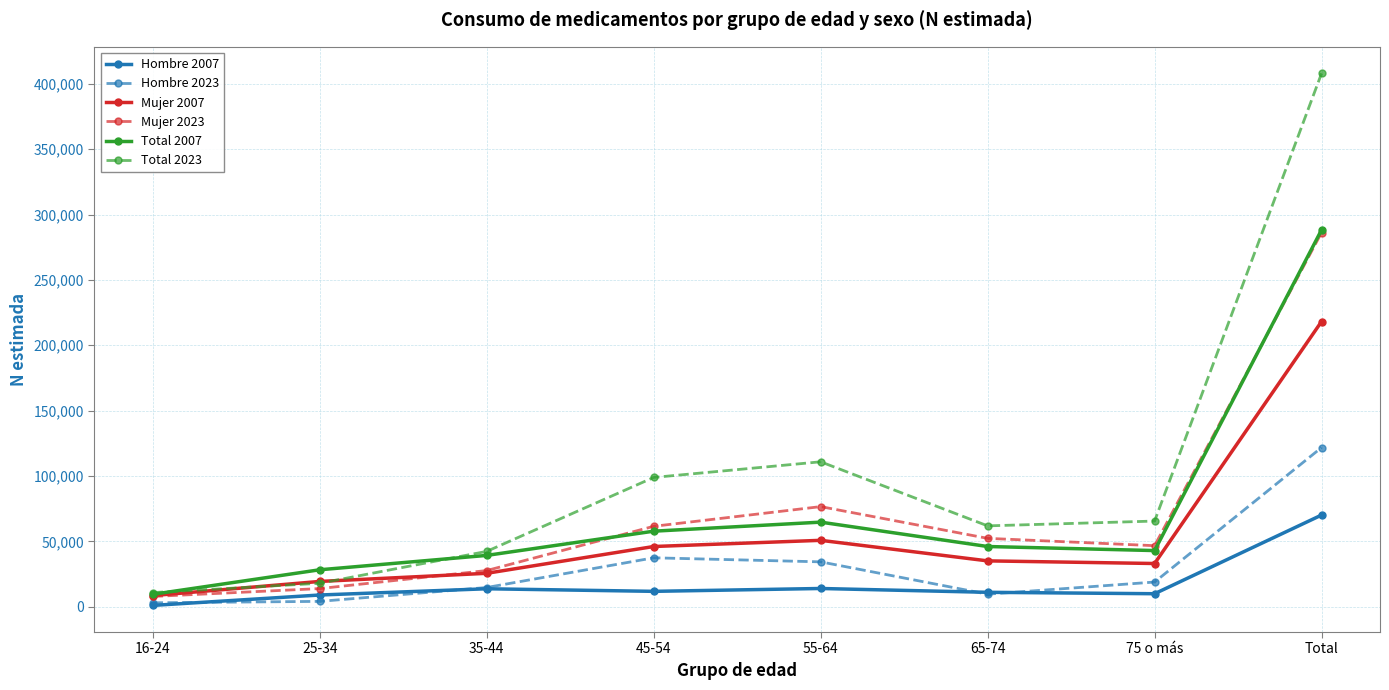

Count the number of categories in the chart.

8